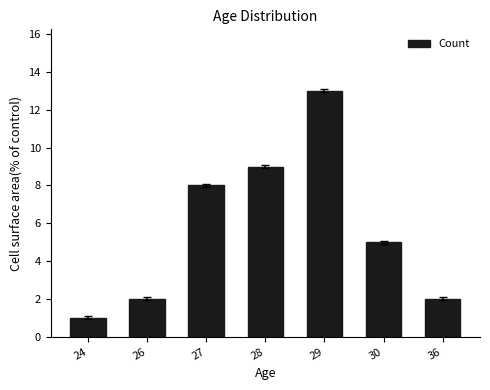

What is the maximum value shown in the chart?

13